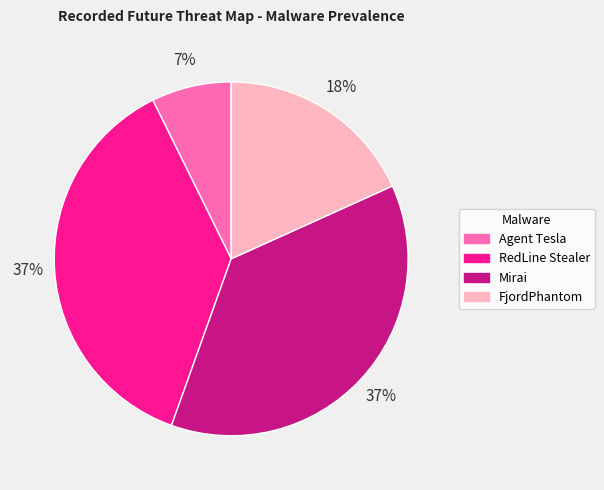

How many slices are in this pie chart?

4